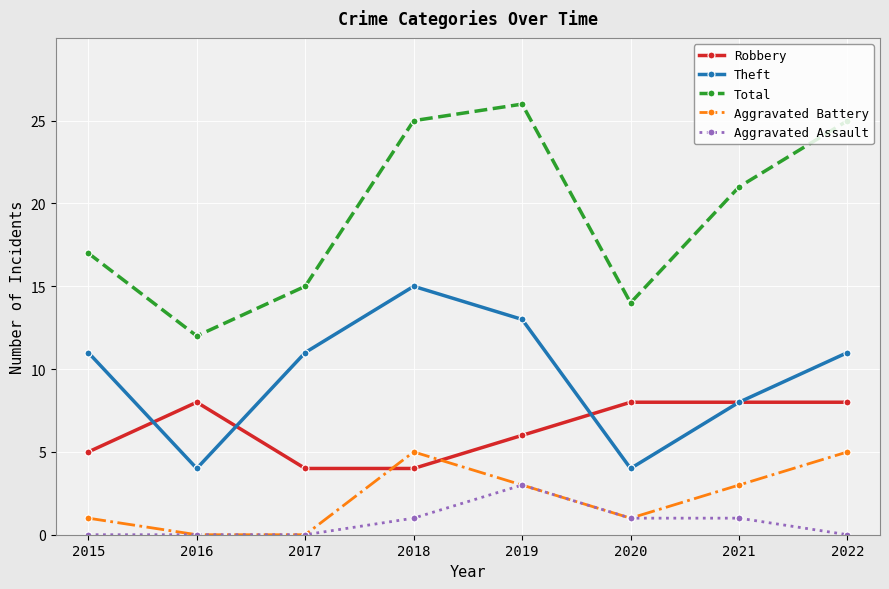

How many lines are shown in the chart?

5